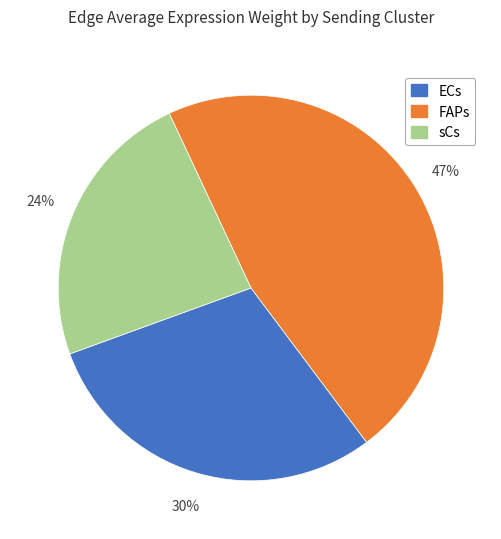

Does ECs account for over 50% of the chart?

No